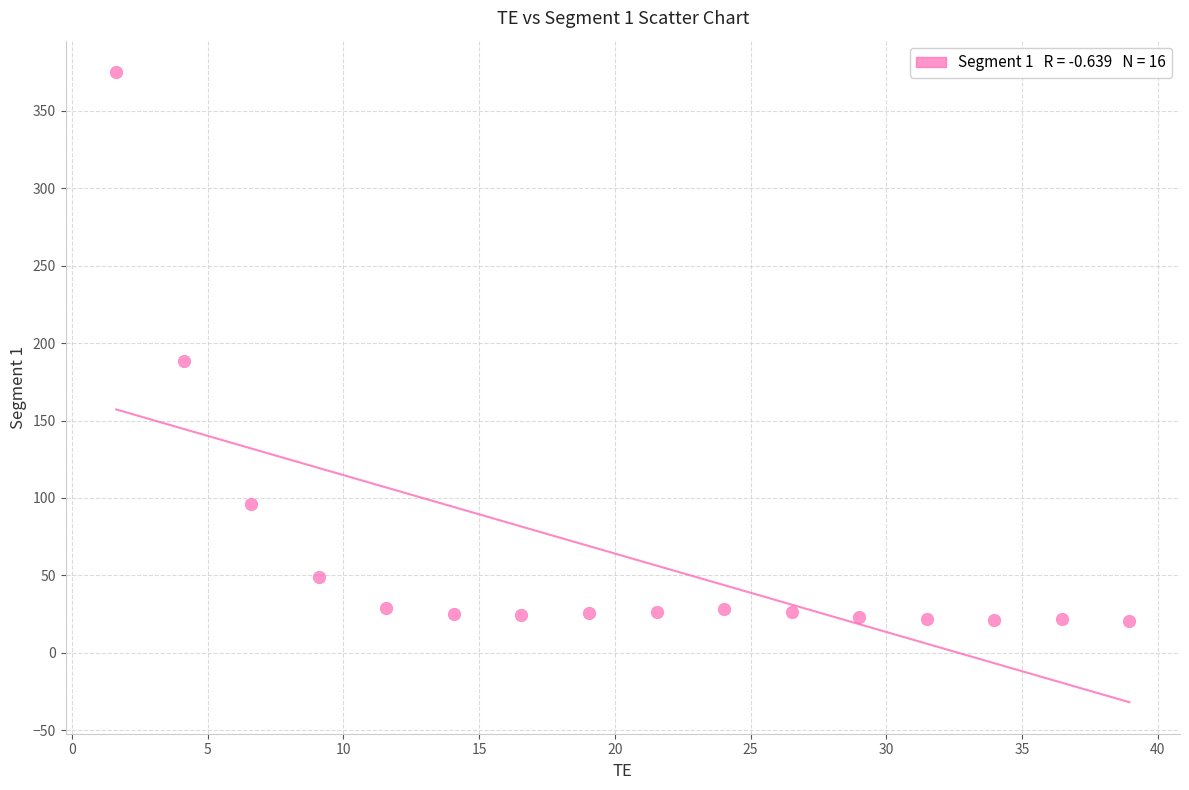

What Y value in the scatter plot is closest to 197?

188.6